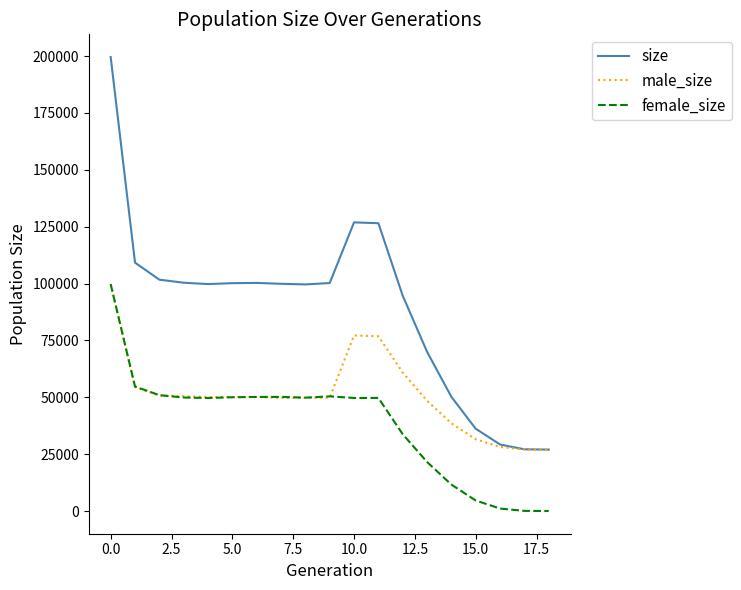

Rank the series by their average value, from highest to lowest.

size, male_size, female_size